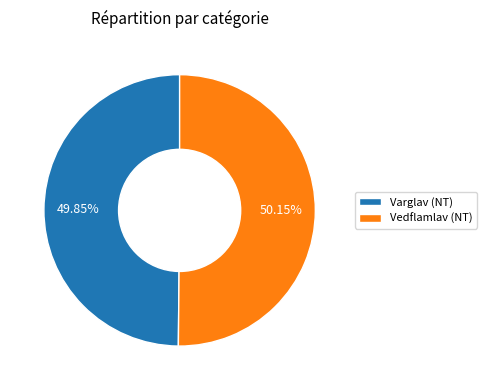

Approximately how many times larger is the value at Varglav (NT) compared to Vedflamlav (NT)?

1.0